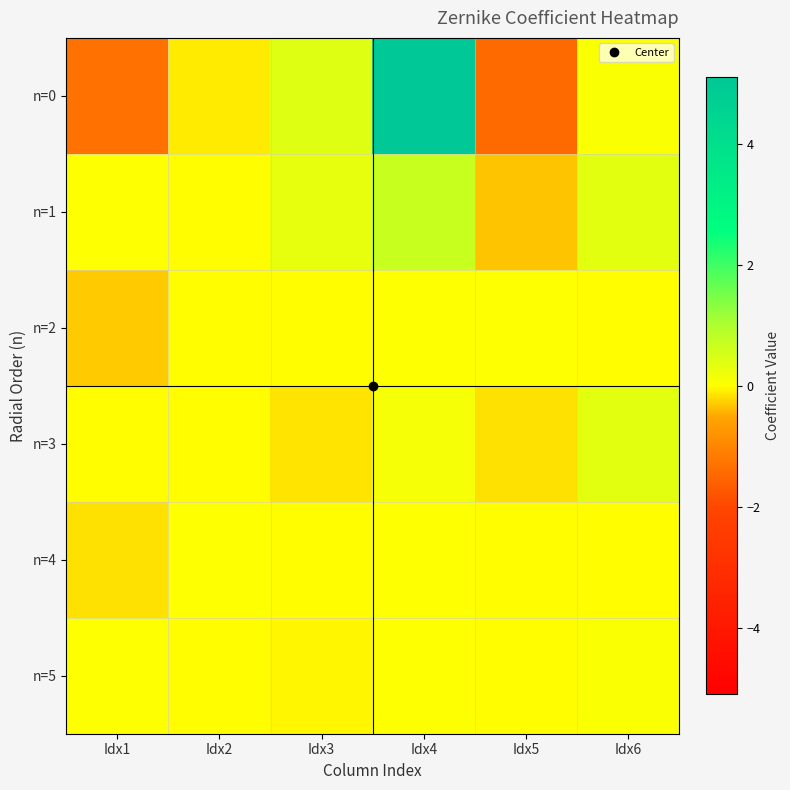

Which label corresponds to the smallest value in the chart?

Idx5